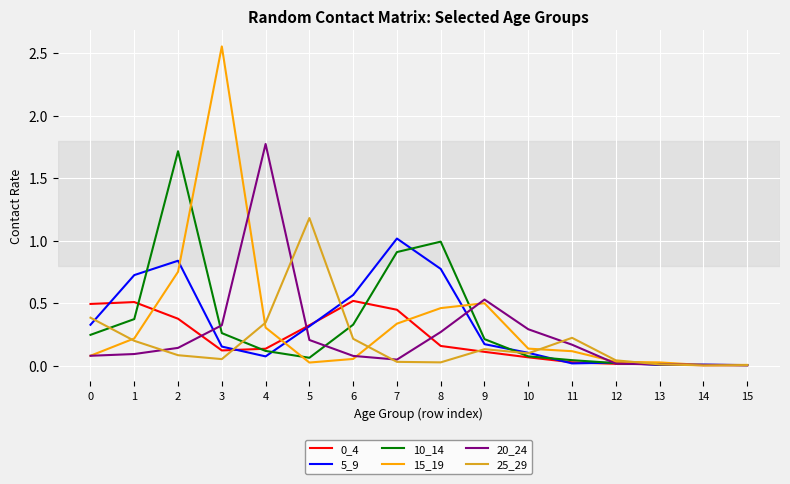

Between 8 and 14, which series saw the biggest shift?

10_14